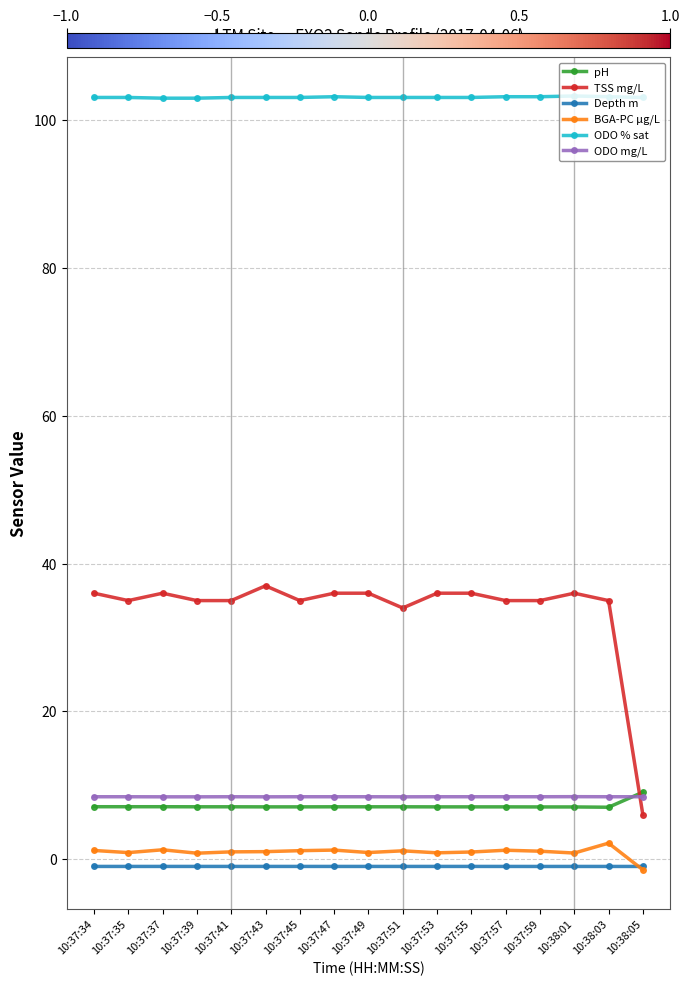

What is the label of the 3rd point from the right?

10:38:01